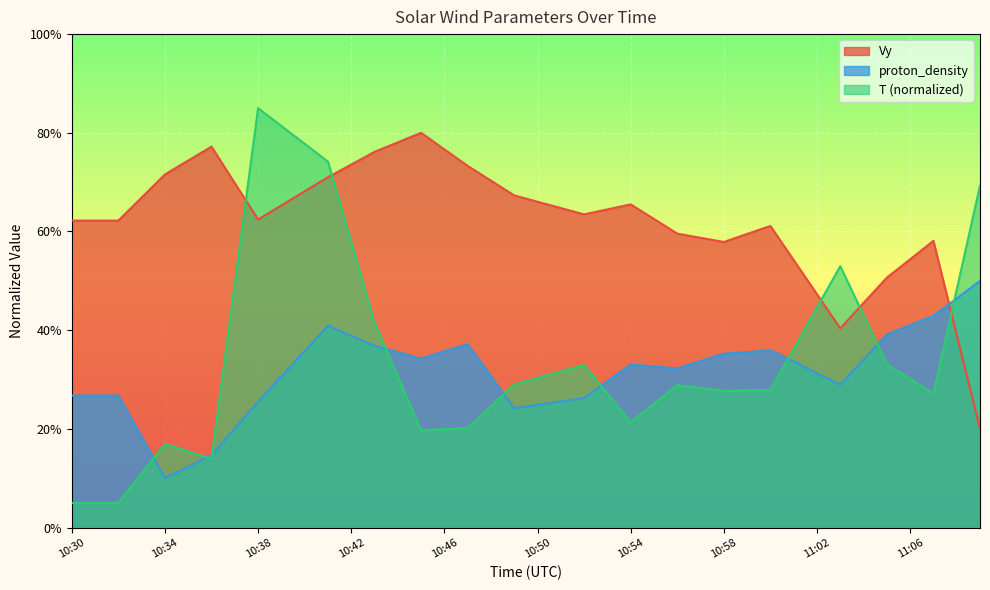

The T series shows 43.0 at 11:04. True or false?

True